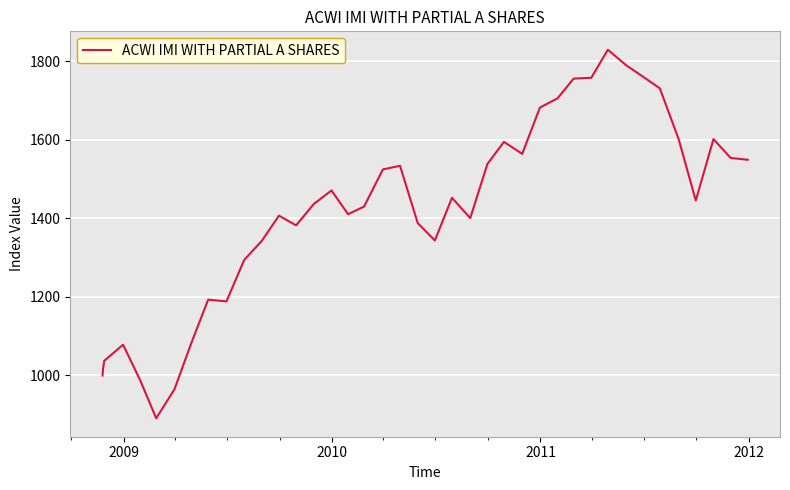

What is the smallest value displayed?

891.0